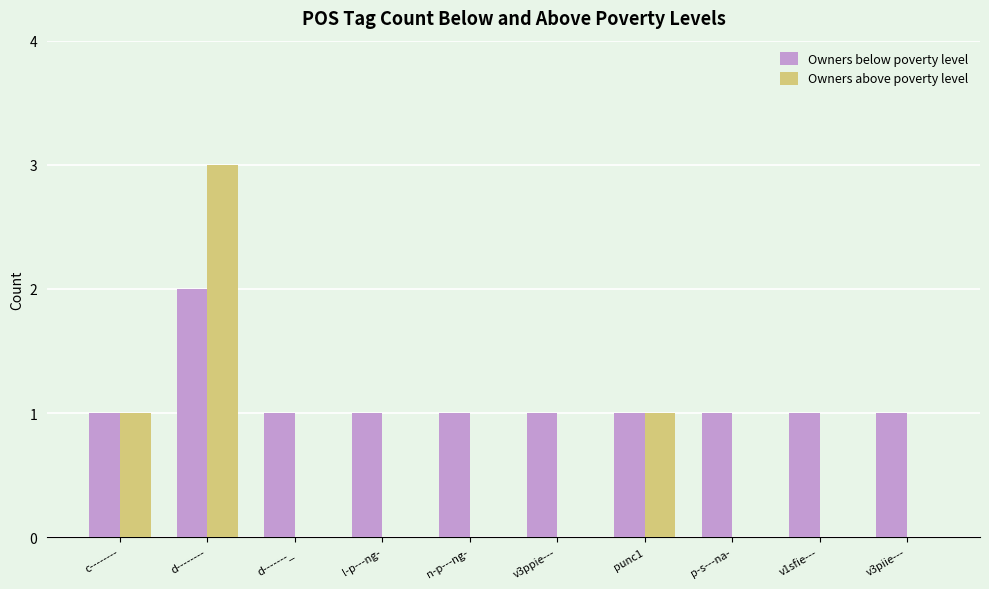

Are the bars horizontal?

No